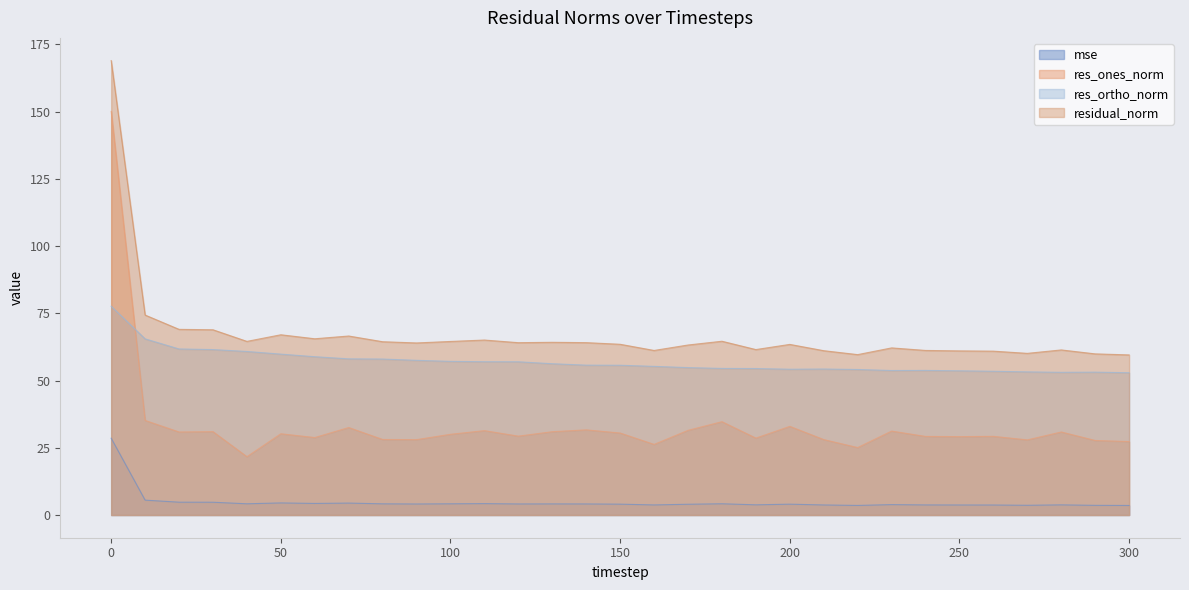

What is the average value of the residual_norm series?

67.1